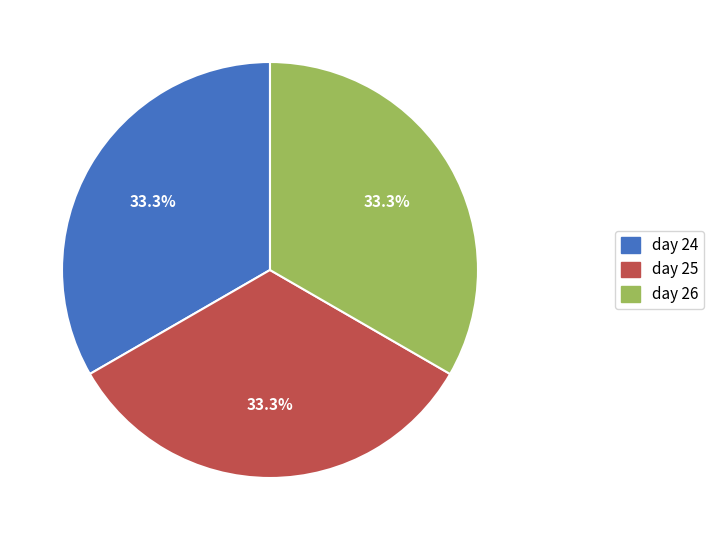

How many slices are in this pie chart?

3